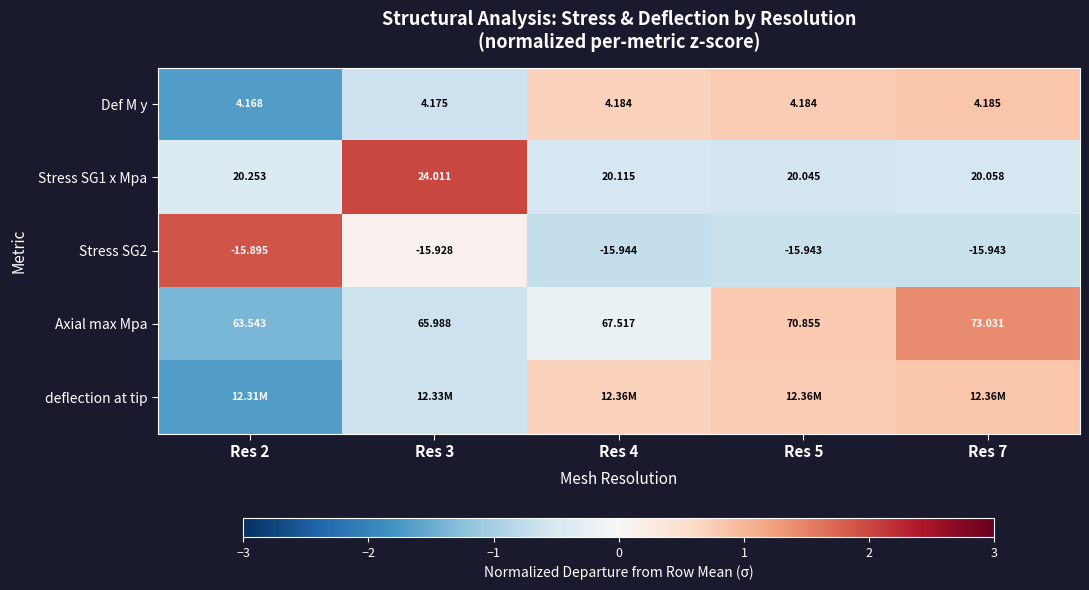

Is the value of Axial max Mpa at Res 5 greater than the value of Def M y at Res 7?

Yes